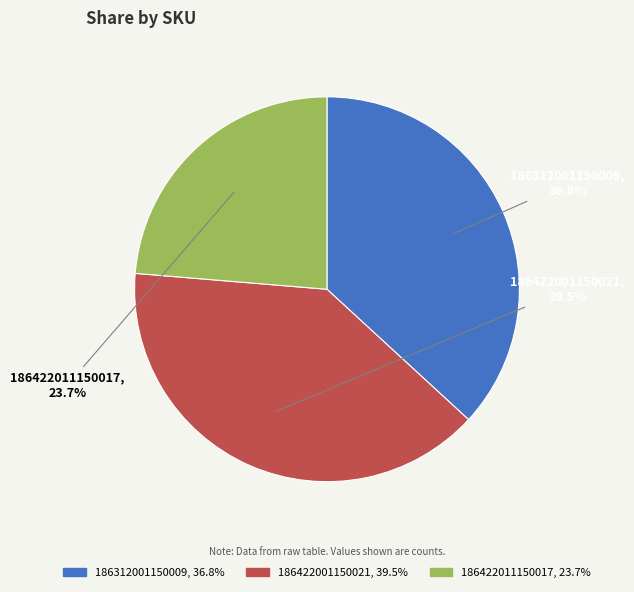

How many slices are in this pie chart?

3